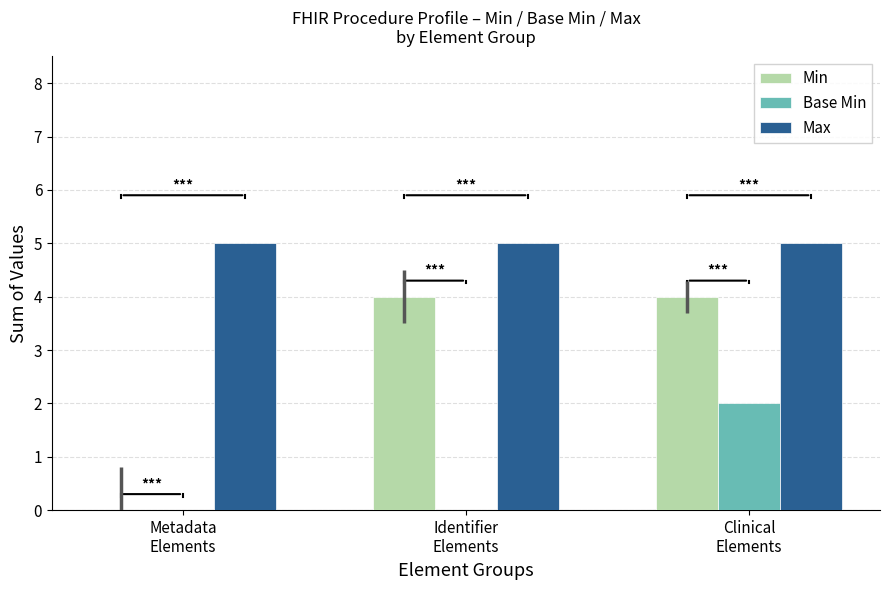

How many data points does each series have?

3